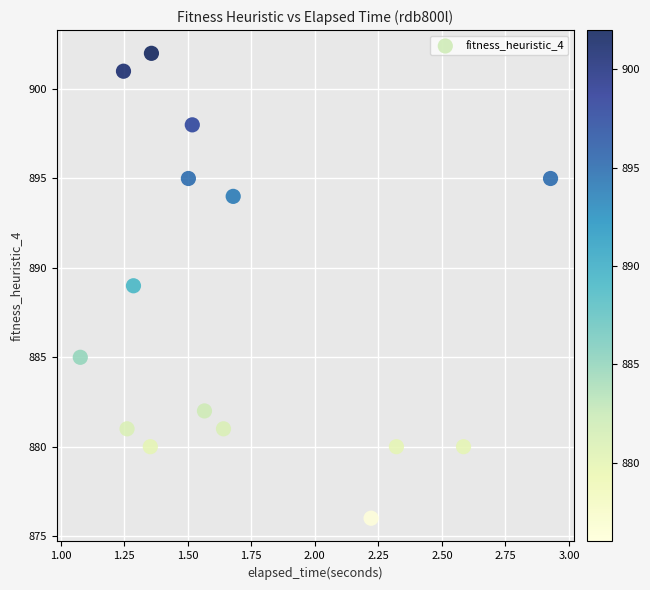

What is the range of Y values (max minus min)?

26